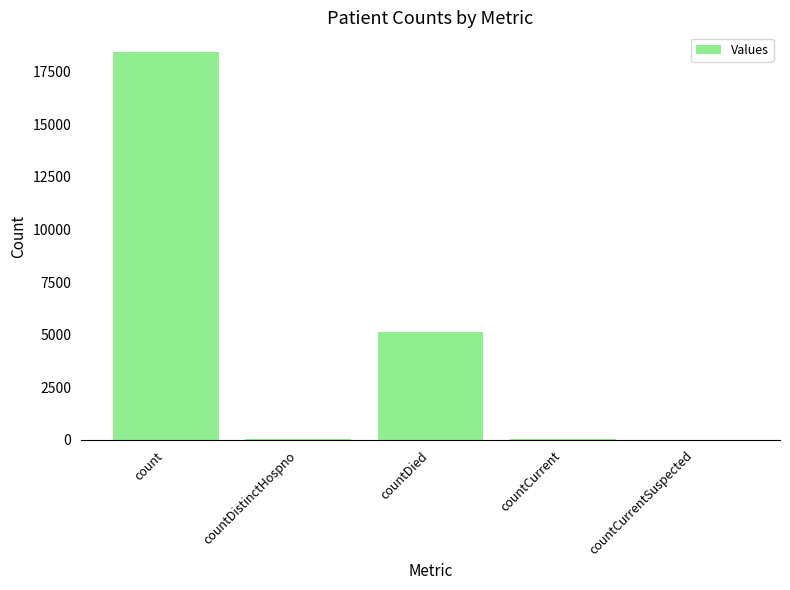

Which category has the highest value across all series?

count